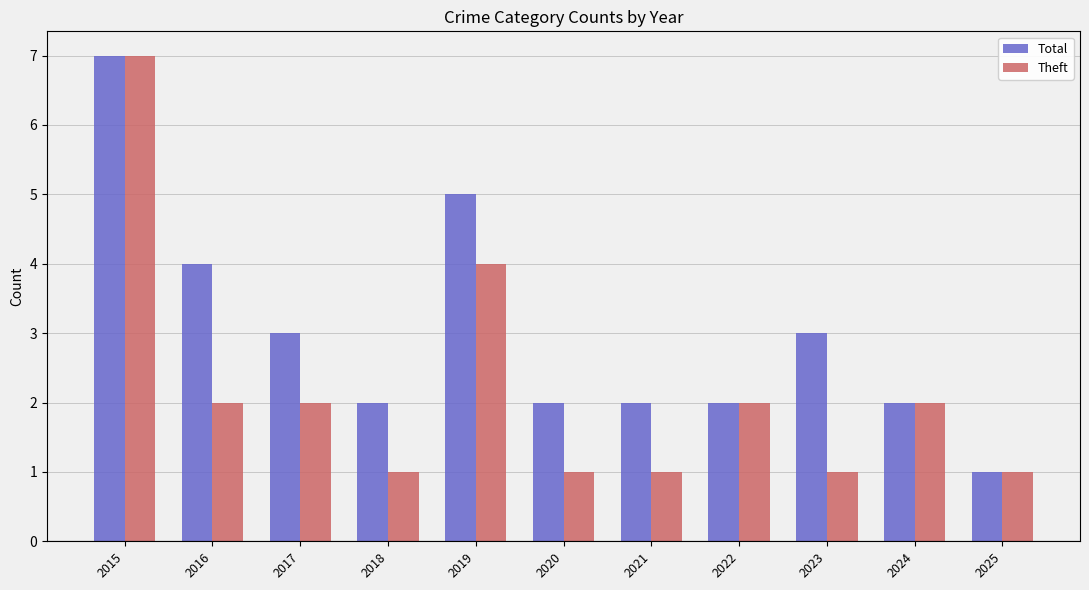

Which series changed the most between 2016 and 2024?

Total